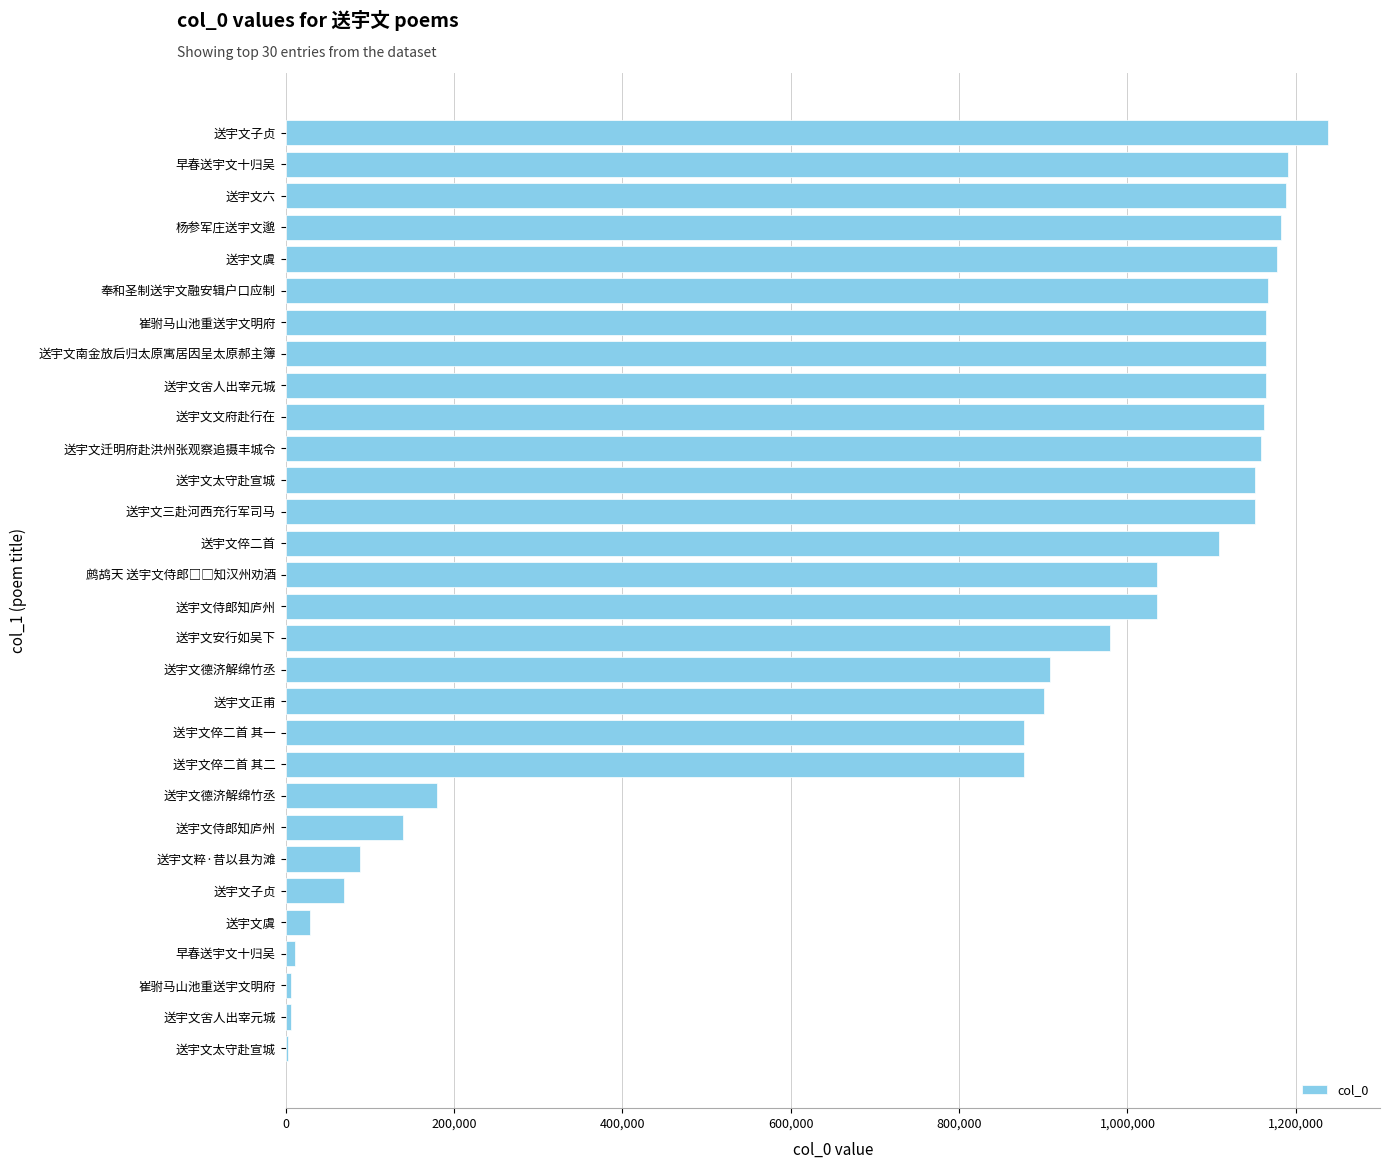

Count the number of categories in the chart.

30